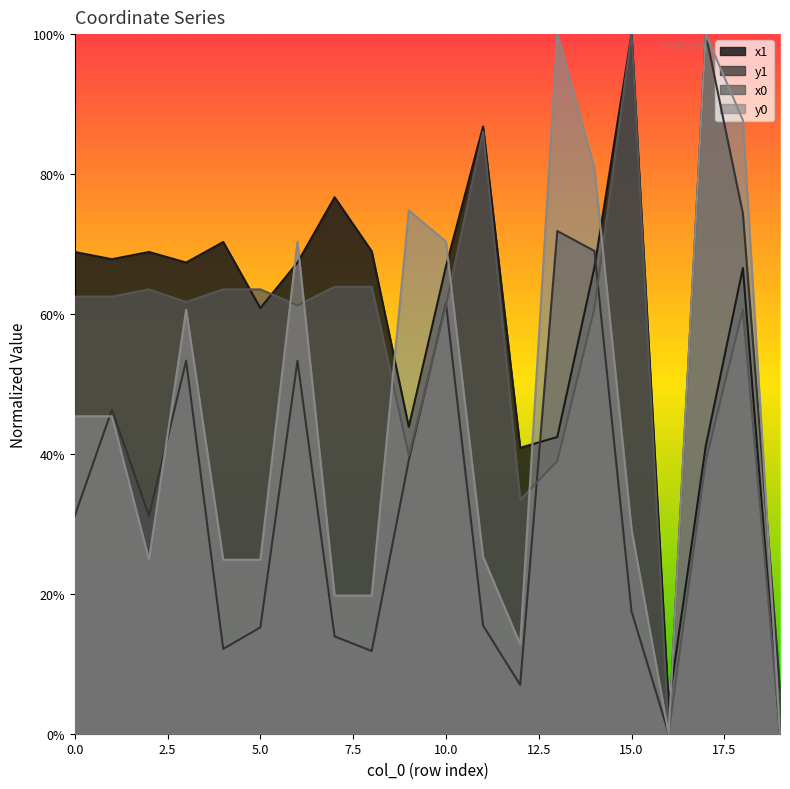

Between 8 and 10, which series saw the biggest shift?

y0